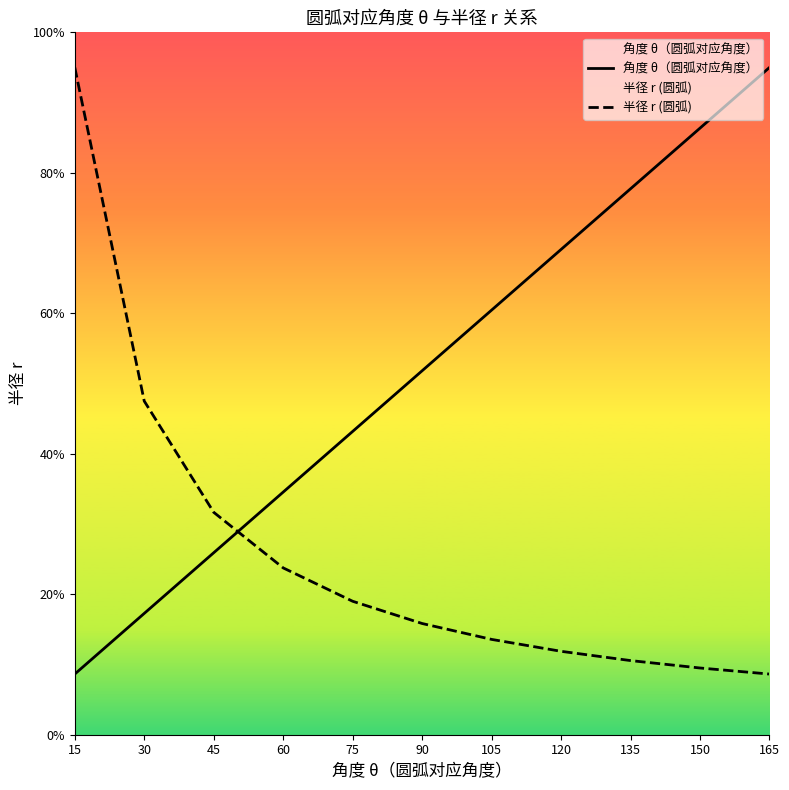

What is the approximate value of 角度 θ（圆弧对应角度） at 30?

17.3